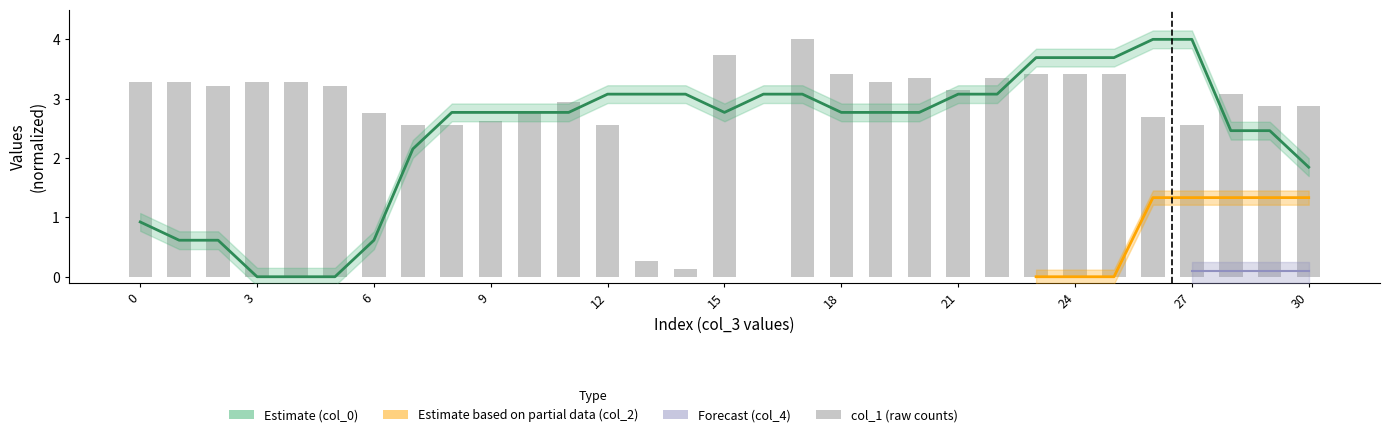

At which label does col_0 first exceed 2?

7